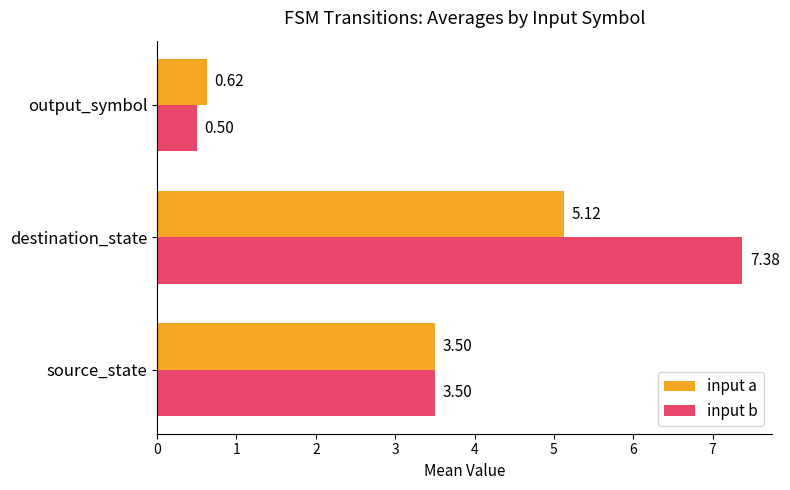

Which series has the widest spread of values?

input b